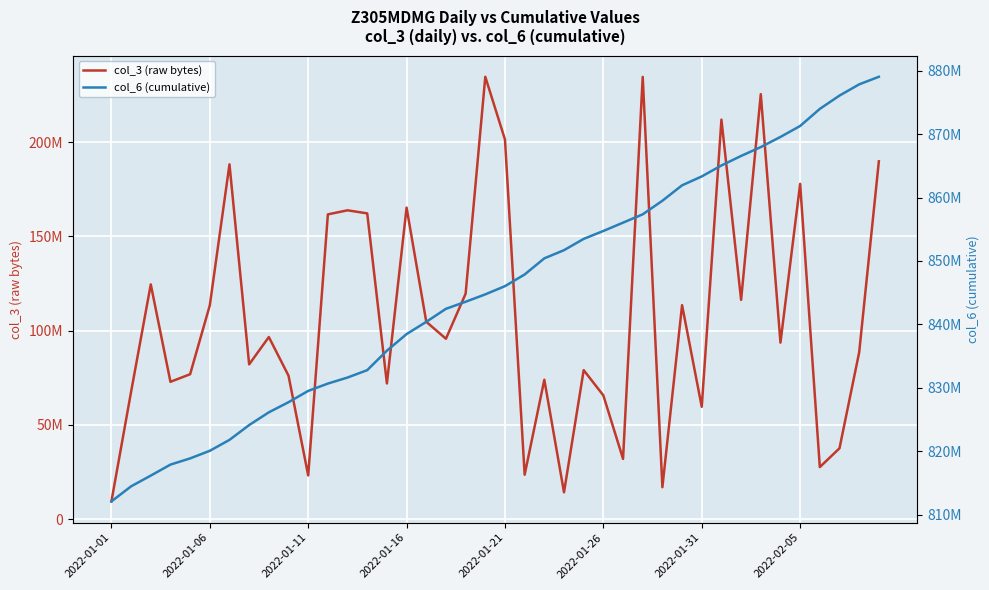

True or false: col_3 (raw bytes) and col_6 (cumulative) intersect in this chart.

False